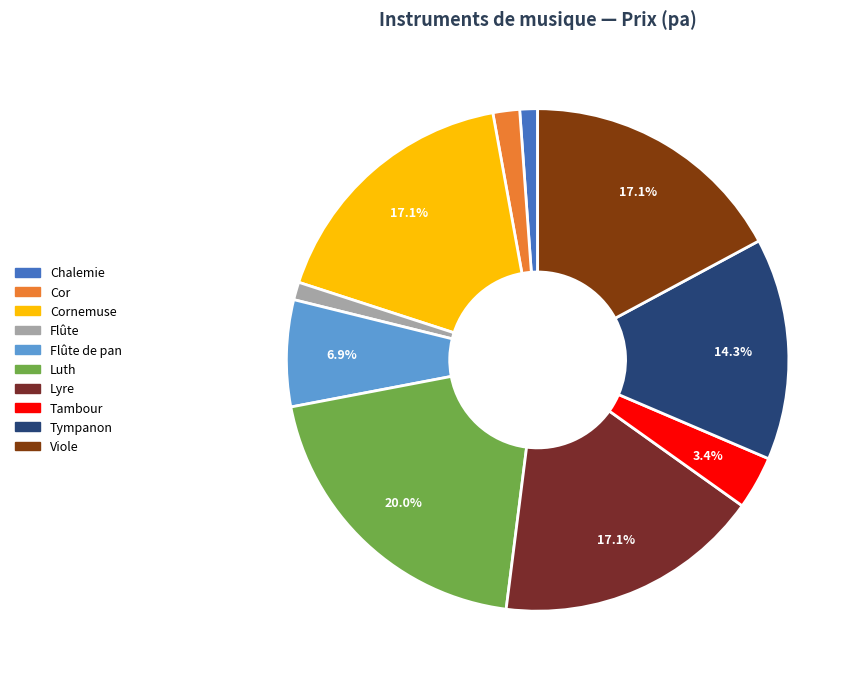

What percentage is NOT represented by Cornemuse?

82.9%